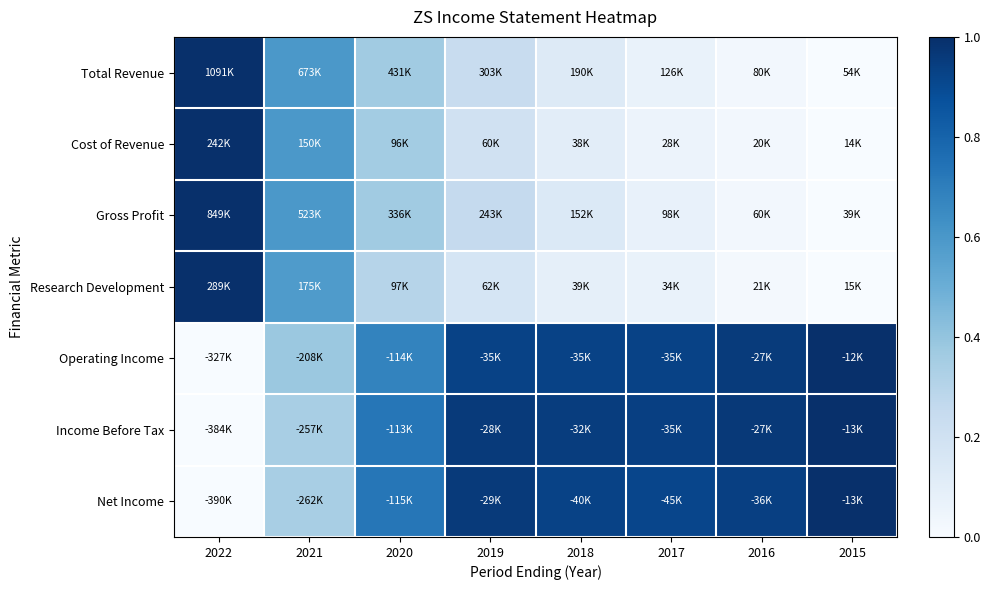

Which series has the widest spread of values?

Total Revenue